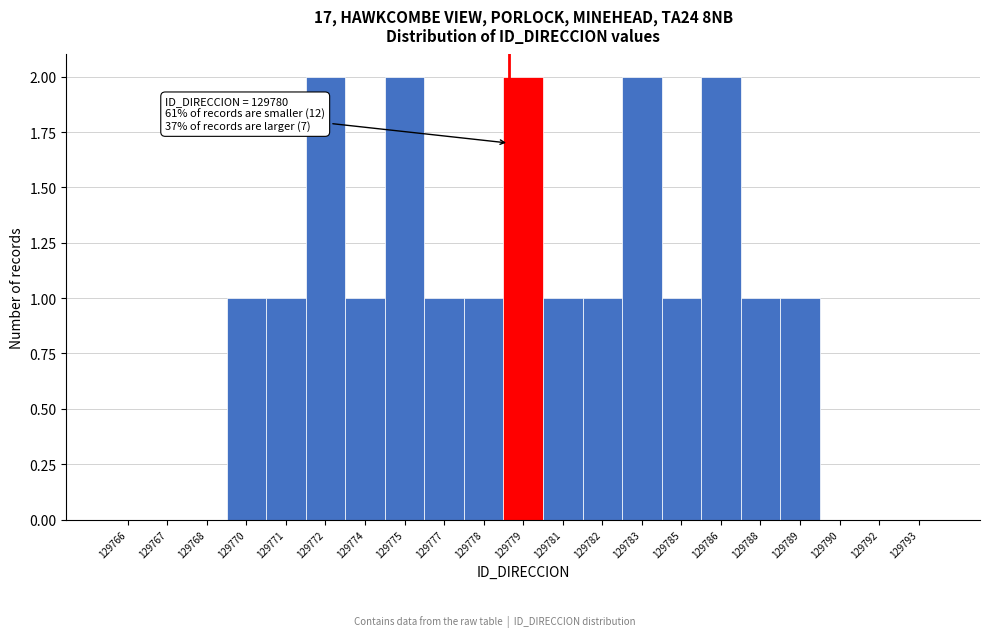

Reading left to right, transcribe all the data shown in this chart.

129766=0	129767=0	129768=0	129770=1	129771=1	129772=2	129774=1	129775=2	129777=1	129778=1	129779=2	129781=1	129782=1	129783=2	129785=1	129786=2	129788=1	129789=1	129790=0	129792=0	129793=0